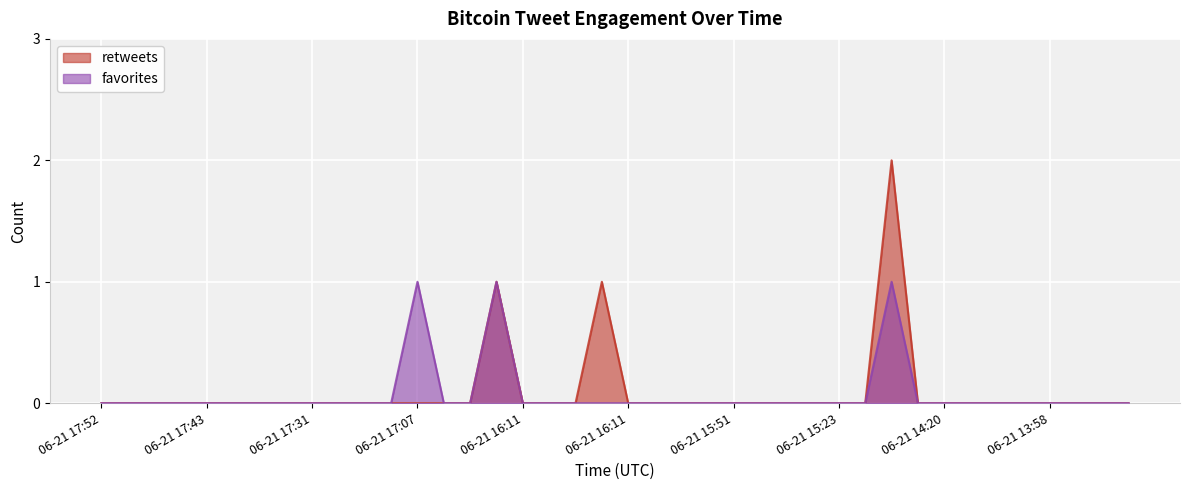

Reading left to right, list all the values displayed in this chart.

retweets: 0	0	0	0	0	0	0	0	0	0	0	0	0	0	0	1	0	0	0	1	0	0	0	0	0	0	0	0	0	0	2	0	0	0	0	0	0	0	0	0
favorites: 0	0	0	0	0	0	0	0	0	0	0	0	1	0	0	1	0	0	0	0	0	0	0	0	0	0	0	0	0	0	1	0	0	0	0	0	0	0	0	0